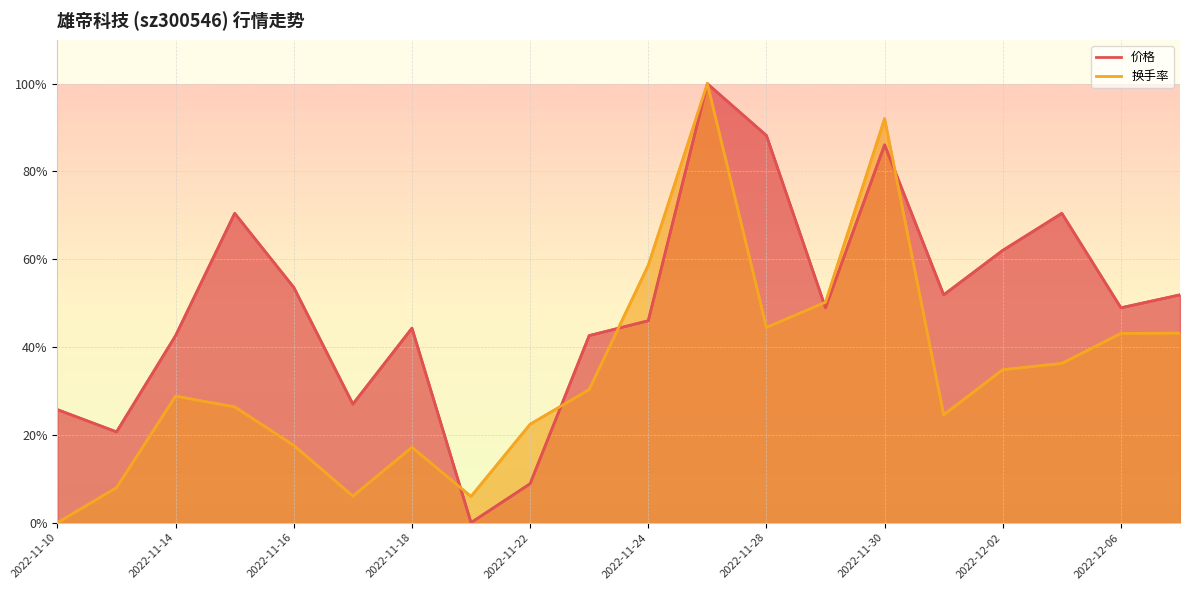

Reading left to right, transcribe all the data shown in this chart.

换手率: 0.0	8.0	28.8	26.4	17.6	6.0	17.2	6.0	22.4	30.3	58.6	100.0	44.5	50.2	92.0	24.6	34.8	36.3	43.1	43.2
价格: 25.7	20.7	42.6	70.5	53.6	27.0	44.3	0.0	8.9	42.6	46.0	100.0	88.2	48.9	86.1	51.9	62.0	70.5	48.9	51.9